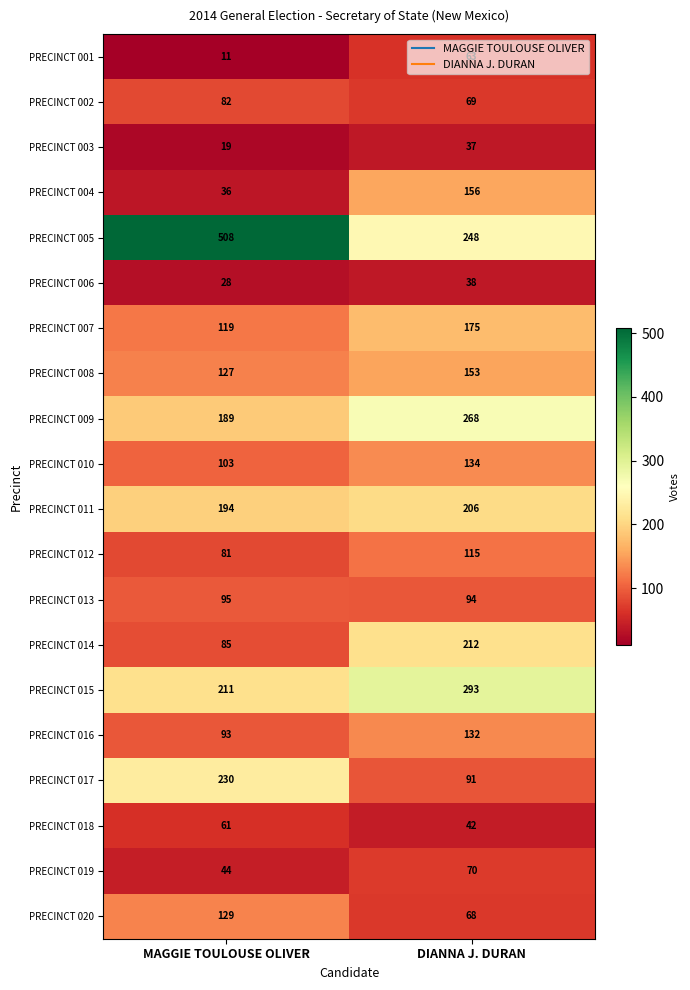

What is the spread (max minus min) of values at MAGGIE TOULOUSE OLIVER?

497